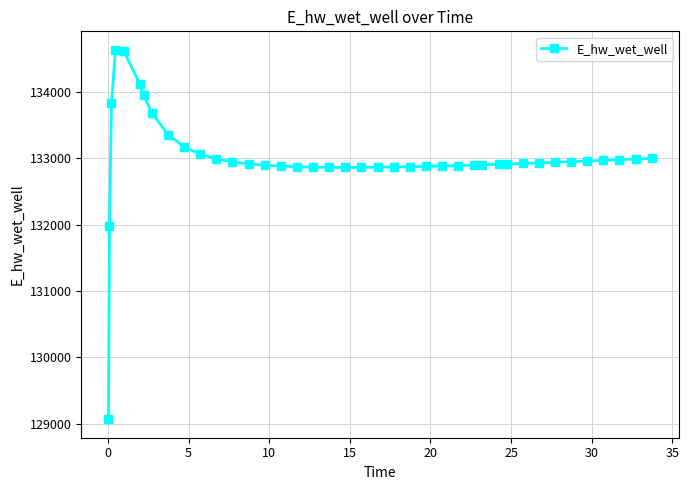

What is the difference between the second highest and second lowest values?

2645.3